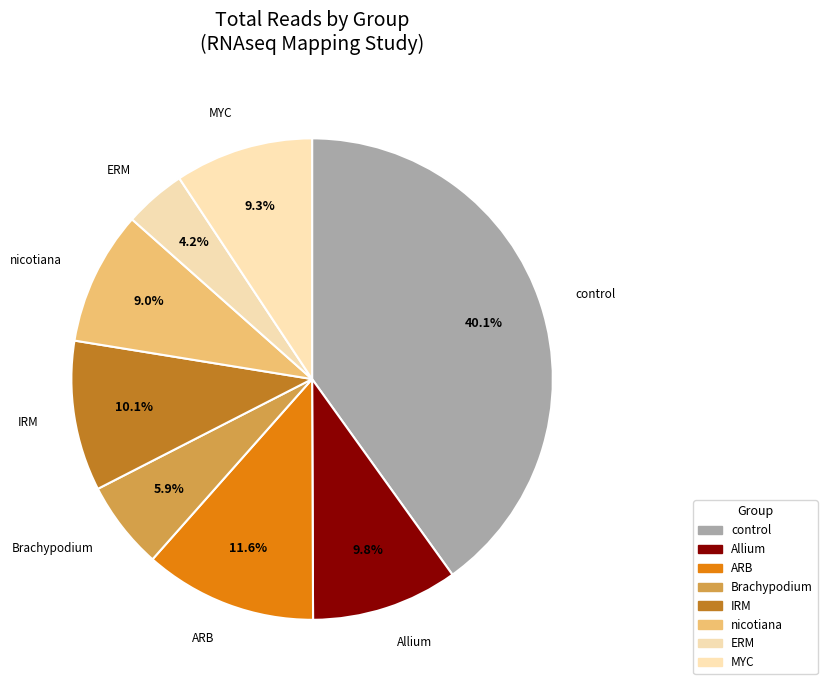

Combined, what portion of the pie is Allium and control?

49.9%